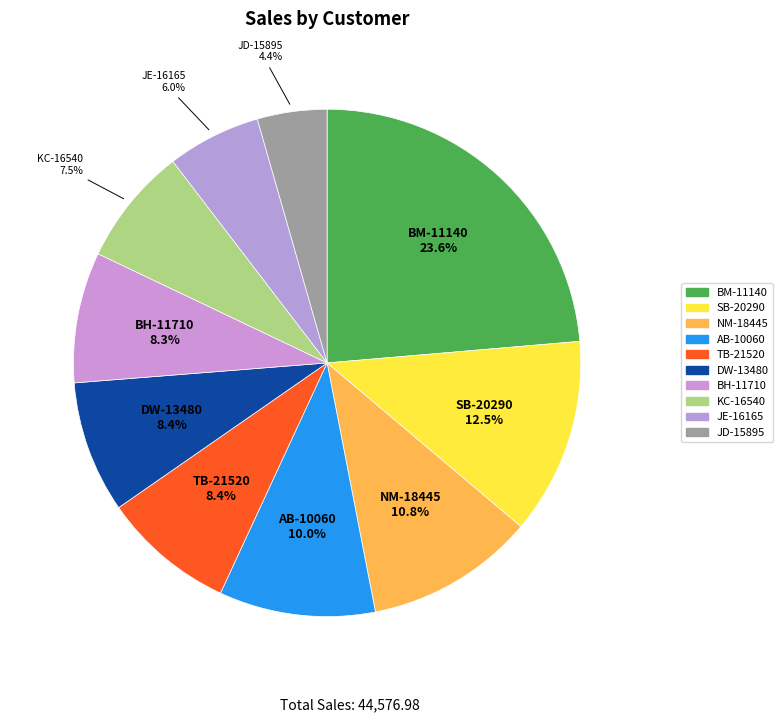

How many slices are in this pie chart?

10